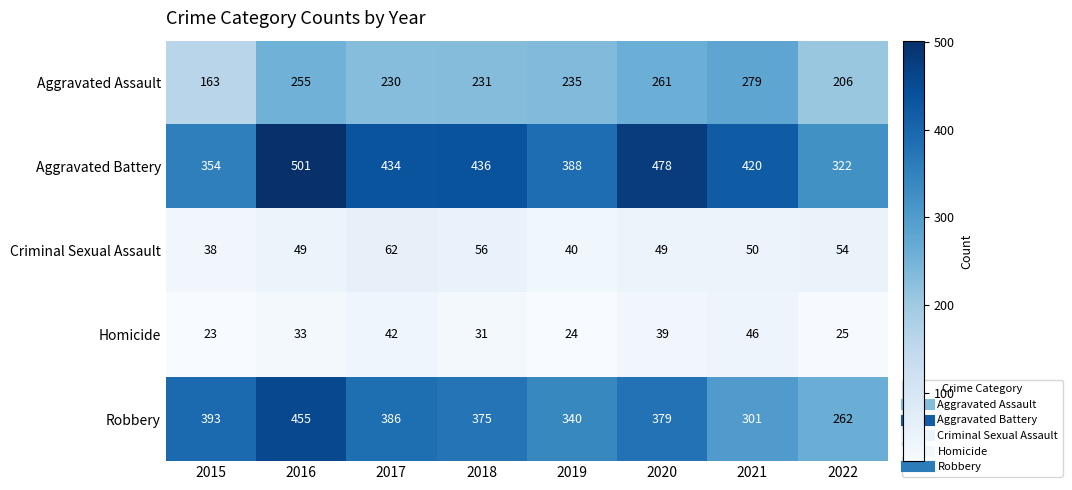

The value of Homicide at 2022 is 25. True or false?

True